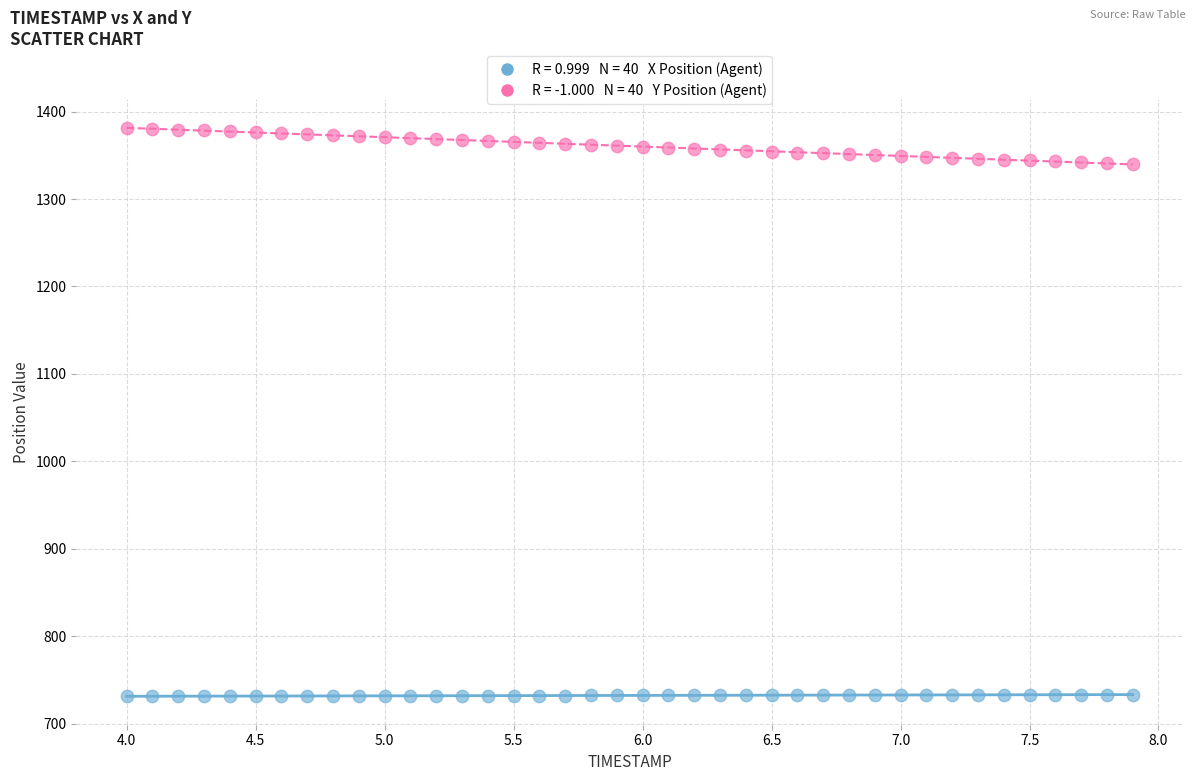

Across all data points, what is the range of X values (max minus min)?

3.9